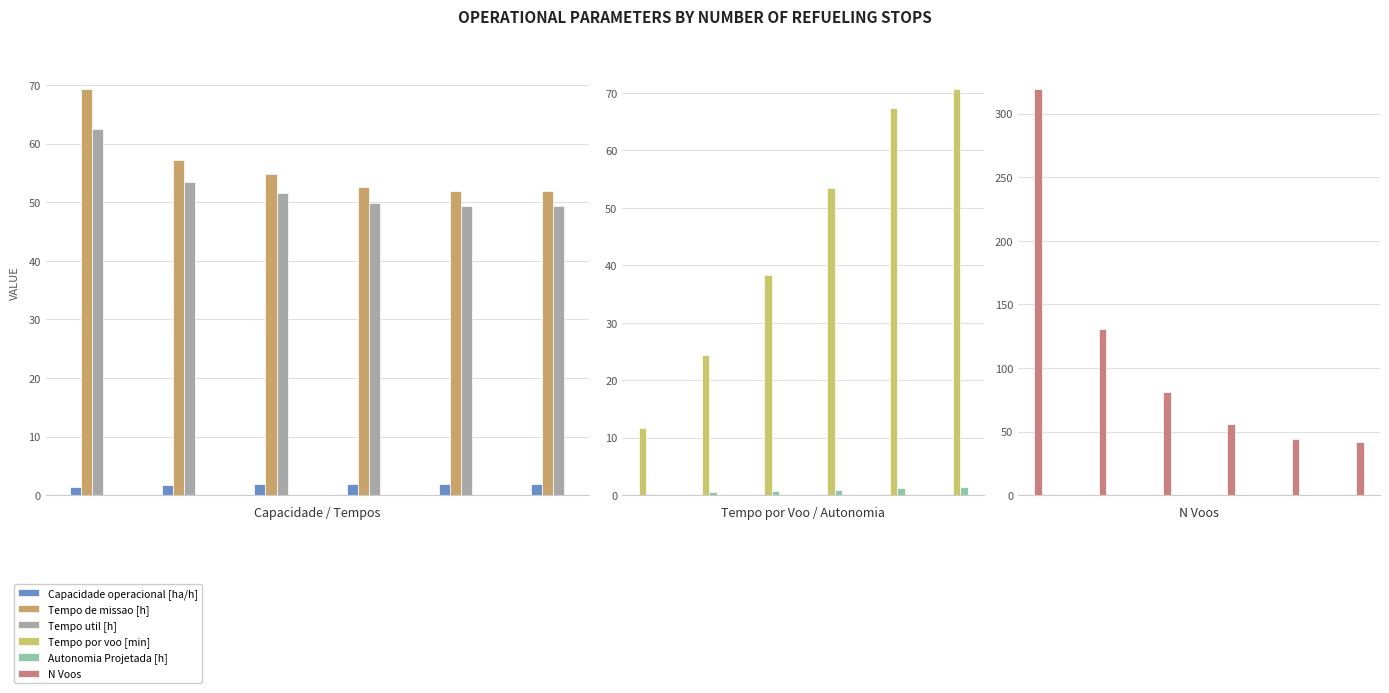

What is the difference between the maximum and minimum values in the Capacidade operacional [ha/h] series?

0.5